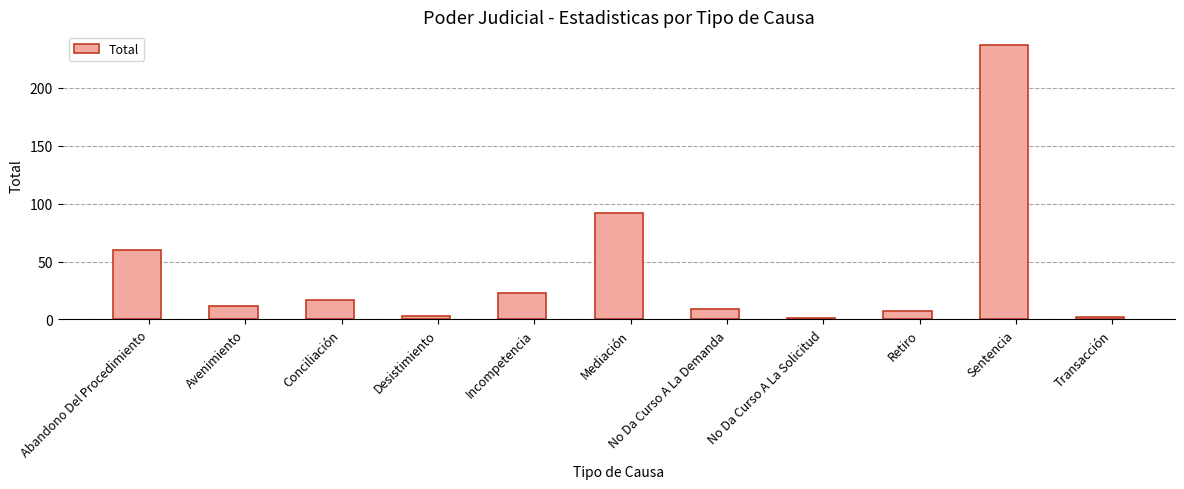

Is it true that the value at Mediación is 92?

True